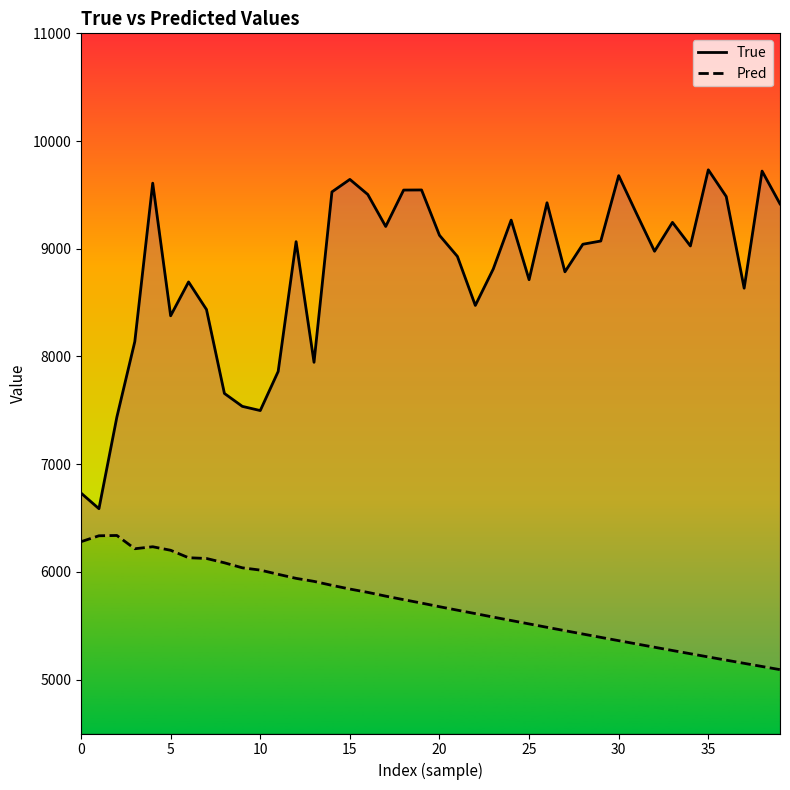

What are all the series names shown in the legend?

True, Pred